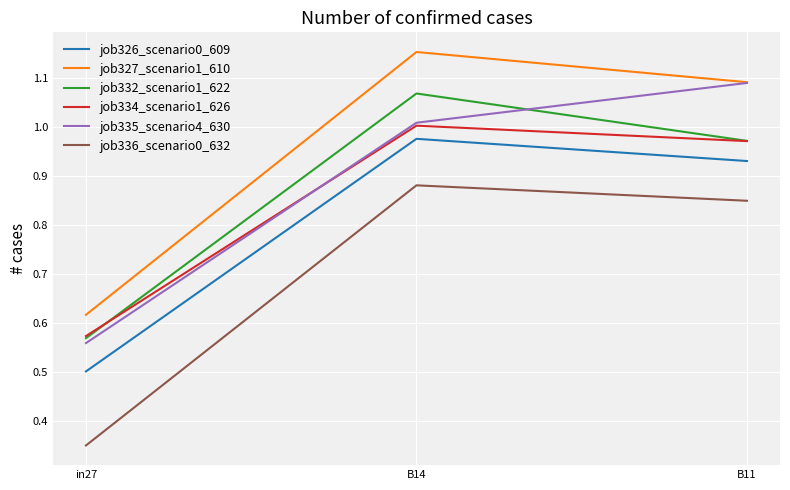

Which series changed the most between in27 and B11?

job335_scenario4_630